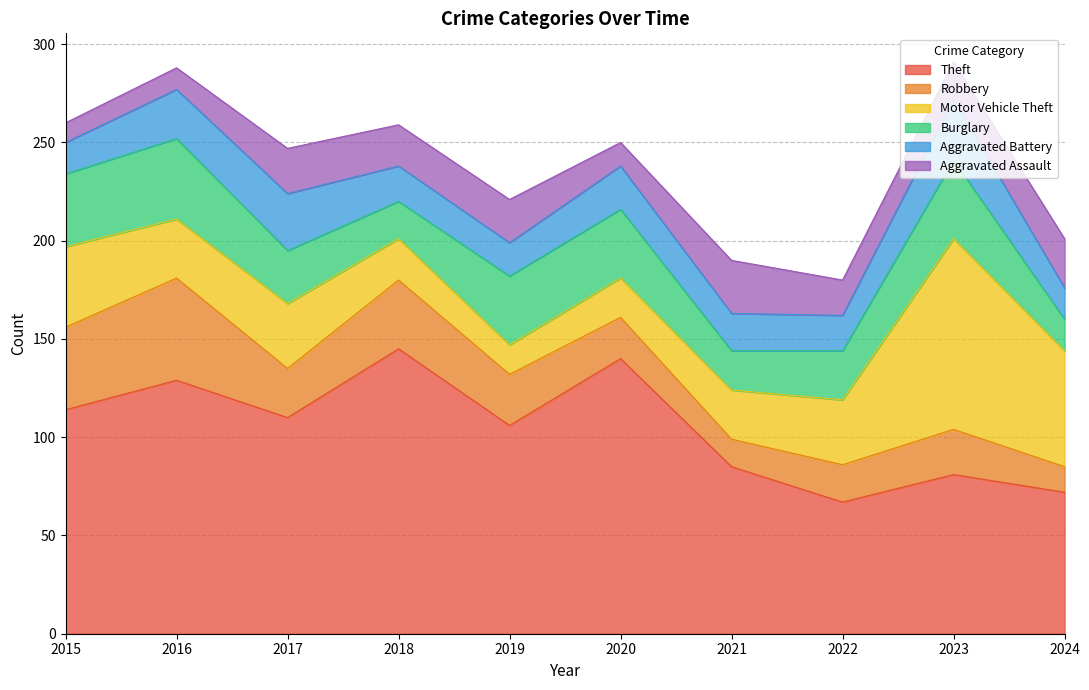

Which series ends up on top after the final intersection of Motor Vehicle Theft and Aggravated Assault?

Motor Vehicle Theft